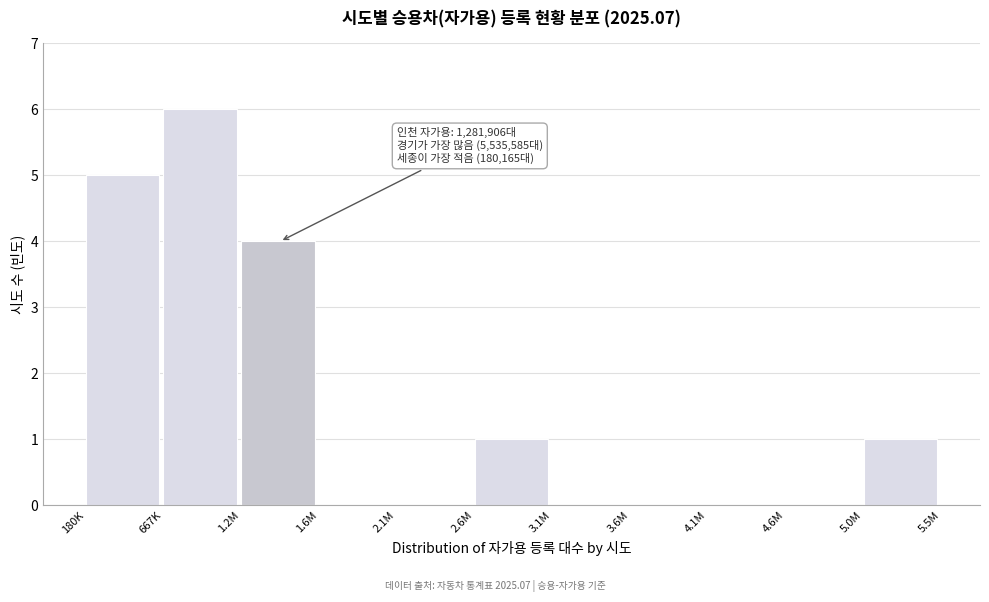

Reading right to left, transcribe all the data shown in this chart.

5.0M=1	4.6M=0	4.1M=0	3.6M=0	3.1M=0	2.6M=1	2.1M=0	1.6M=0	1.2M=4	667K=6	180K=5